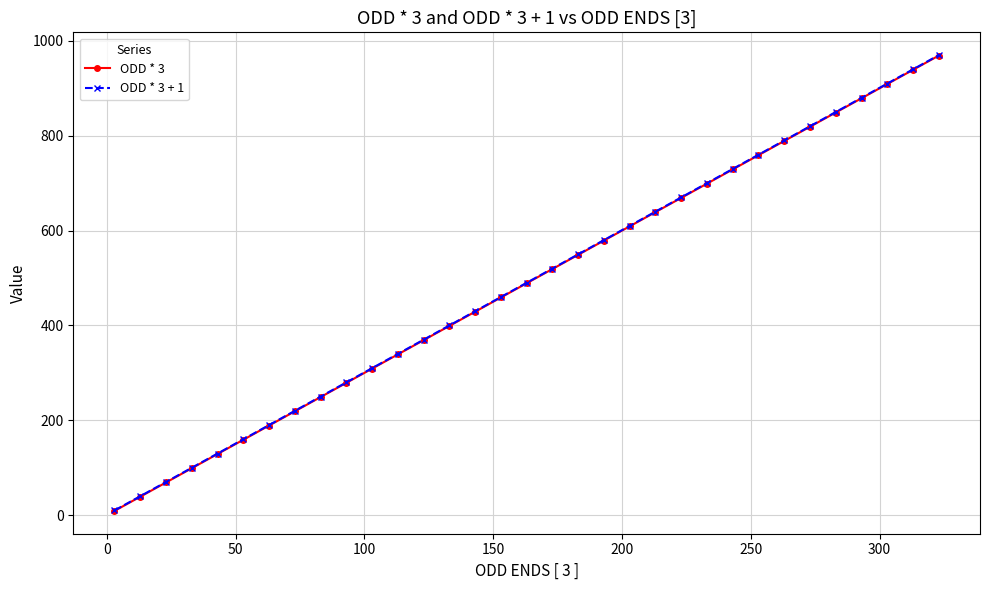

What are all the series names shown in the legend?

ODD * 3, ODD * 3 + 1